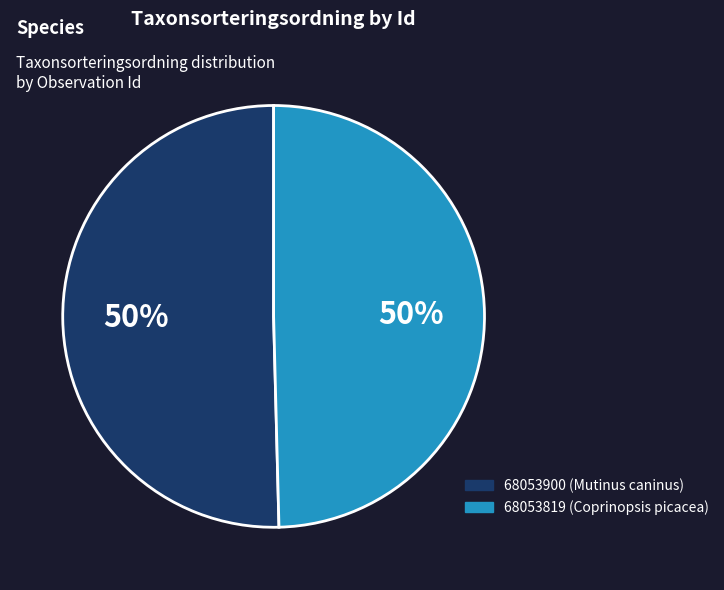

Which has a higher value, 68053900 or 68053819?

68053900